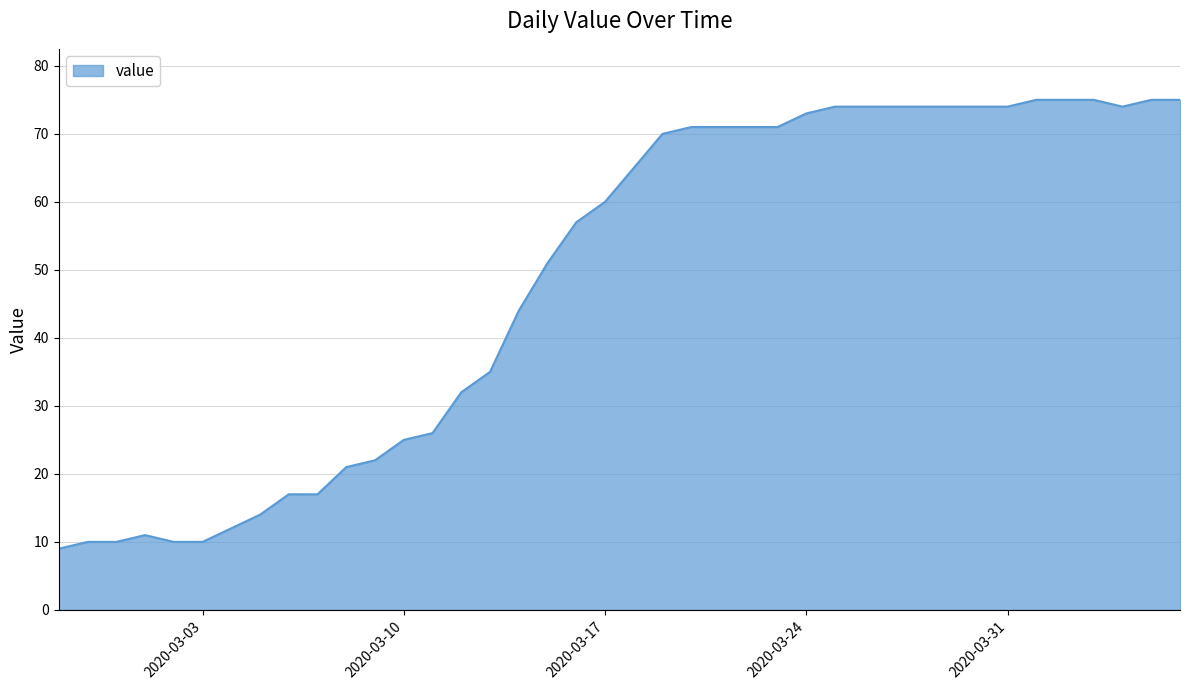

What is the minimum value shown in the chart?

9